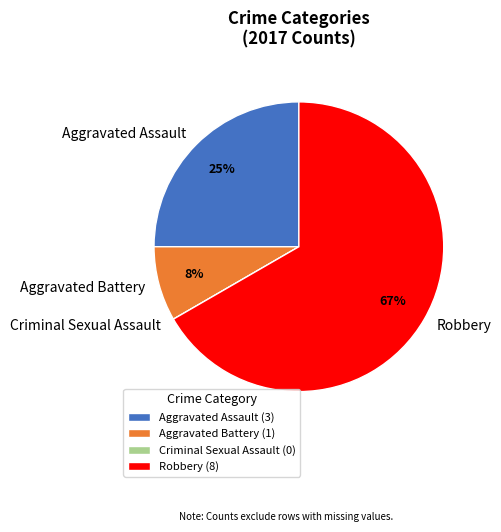

To the nearest percent, what percentage of the pie is Robbery?

67%